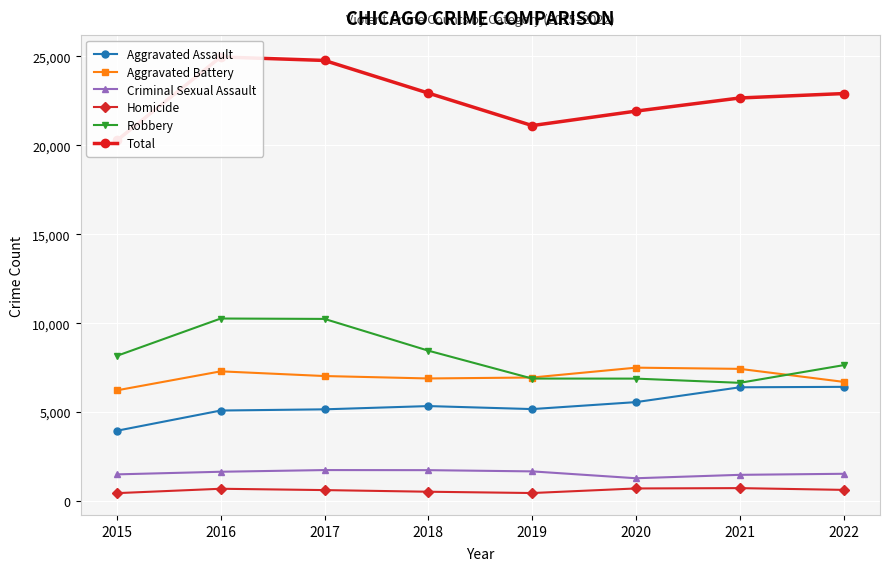

Count the number of categories in the chart.

8